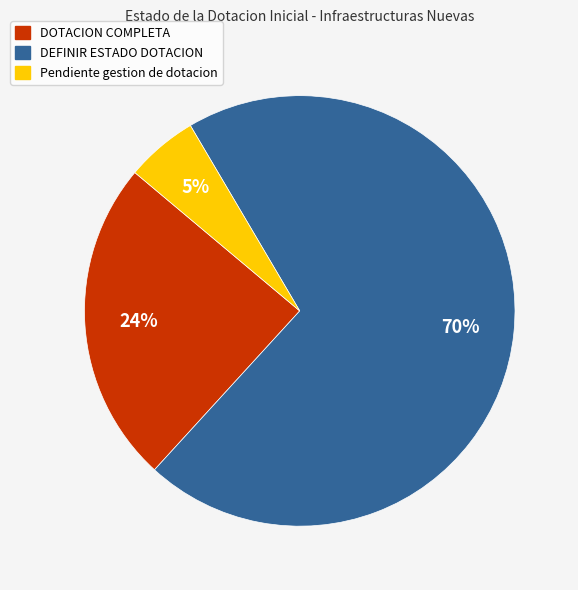

Which slice represents more than half of the pie?

DEFINIR ESTADO DOTACION